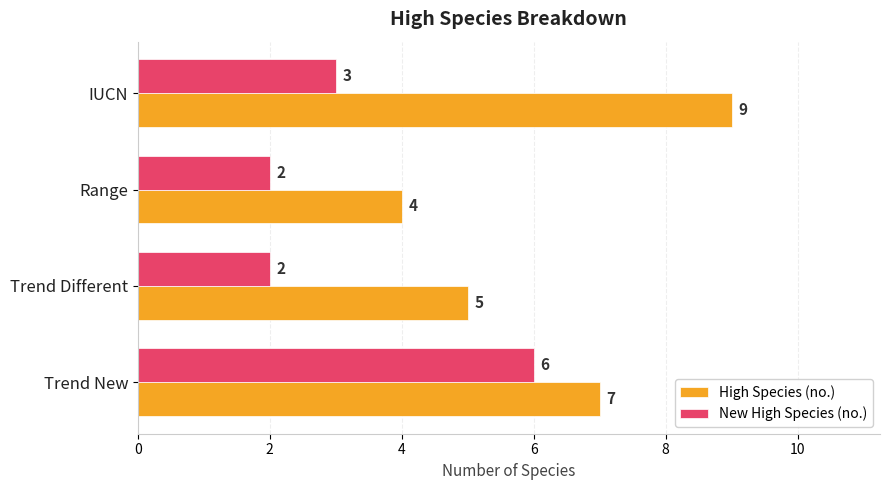

Which series has the widest spread of values?

High Species (no.)